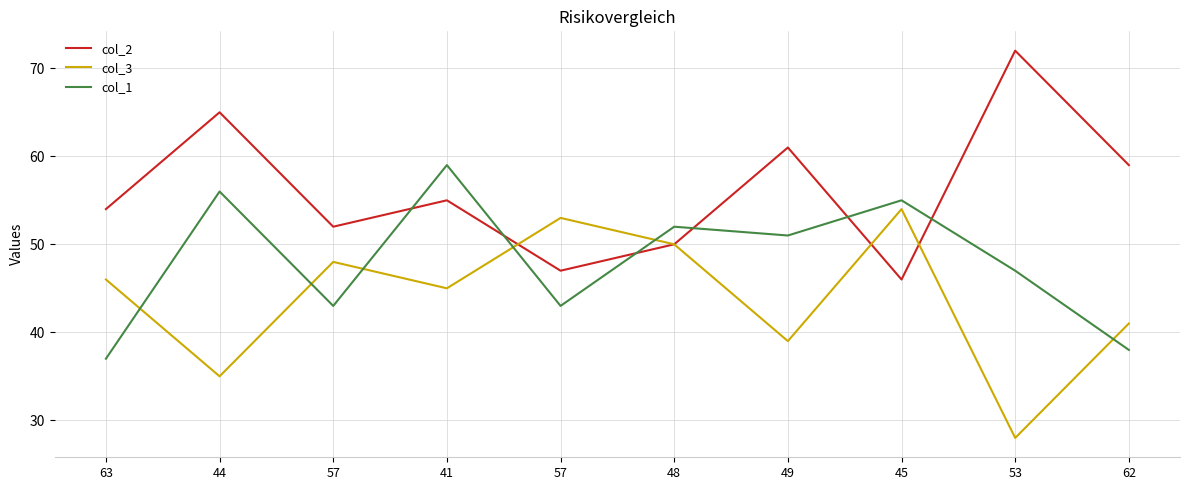

Reading right to left, what are all the values shown in this chart?

col_2: 62=59	53=72	45=46	49=61	48=50	57=47	41=55	57=52	44=65	63=54
col_3: 62=41	53=28	45=54	49=39	48=50	57=53	41=45	57=48	44=35	63=46
col_1: 62=38	53=47	45=55	49=51	48=52	57=43	41=59	57=43	44=56	63=37